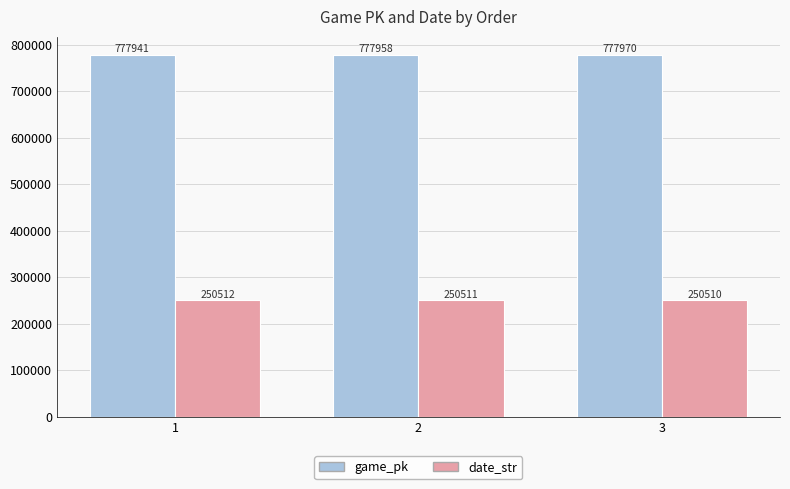

What is the greatest value displayed?

777970